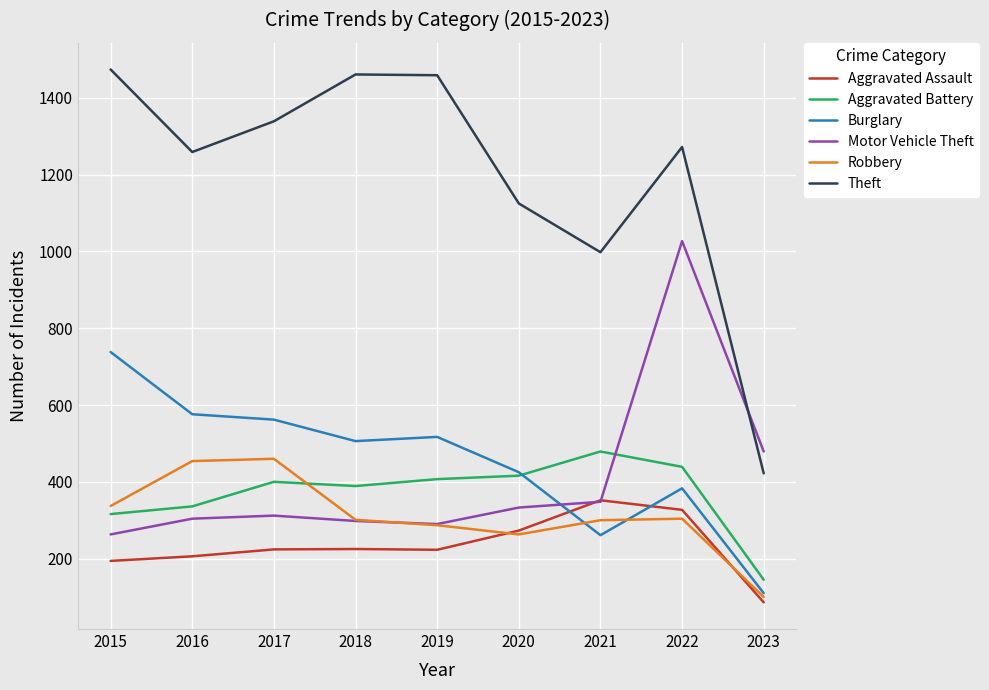

At which label does Aggravated Assault reach its minimum?

2023